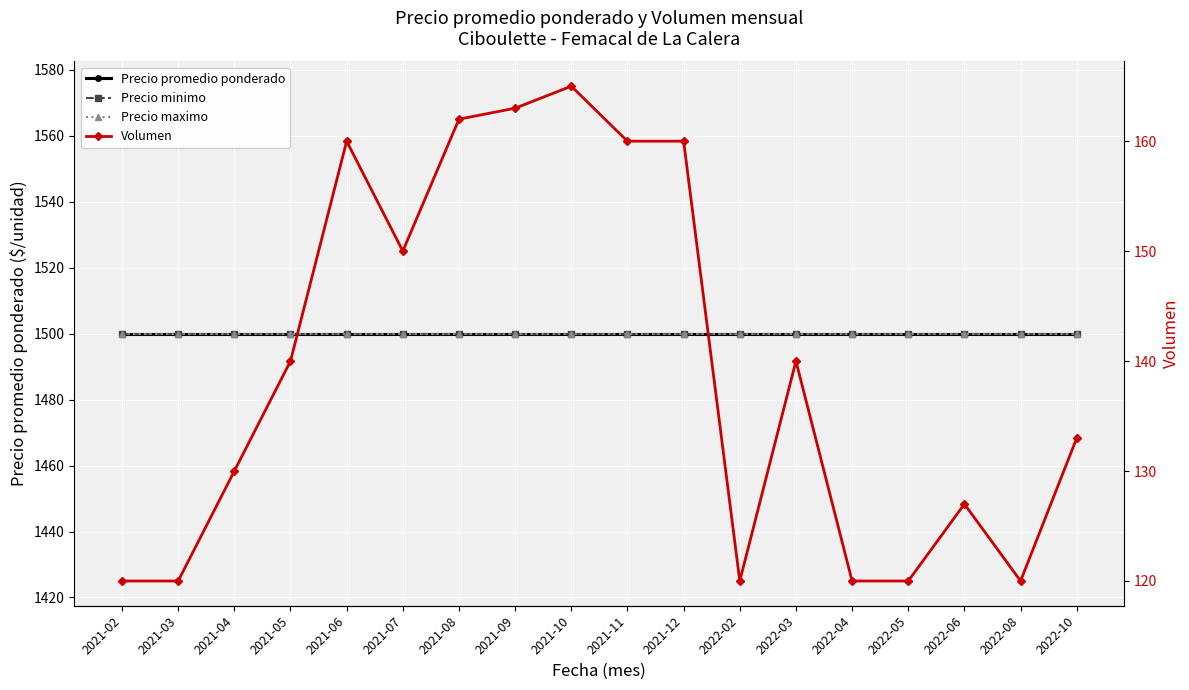

At which label is Precio promedio ponderado closest to 1500?

2021-02